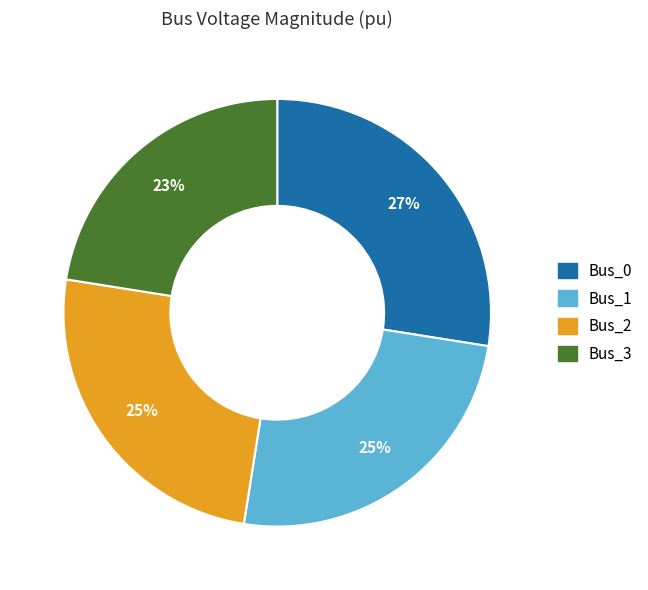

The Bus_2 slice represents 33% of the pie. True or false?

False